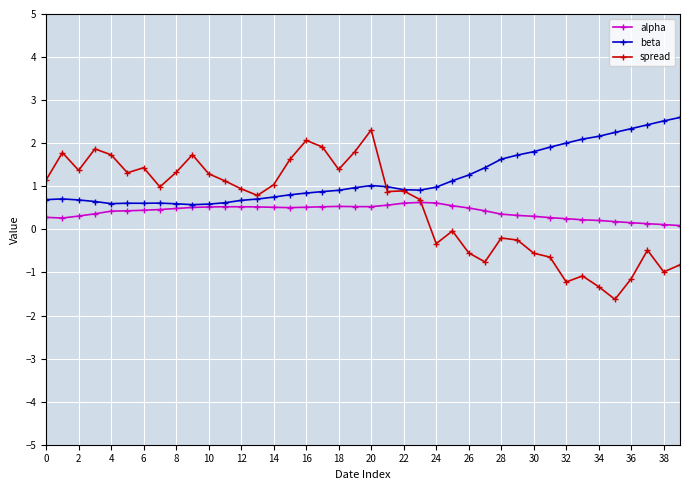

What is the lowest value of the spread series?

-1.6